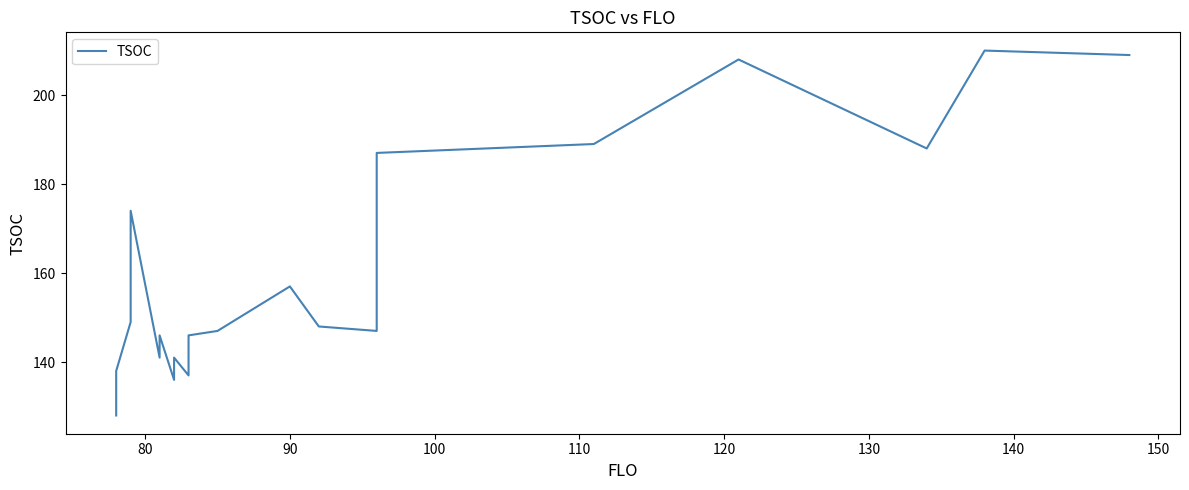

How many distinct data groups are displayed?

1